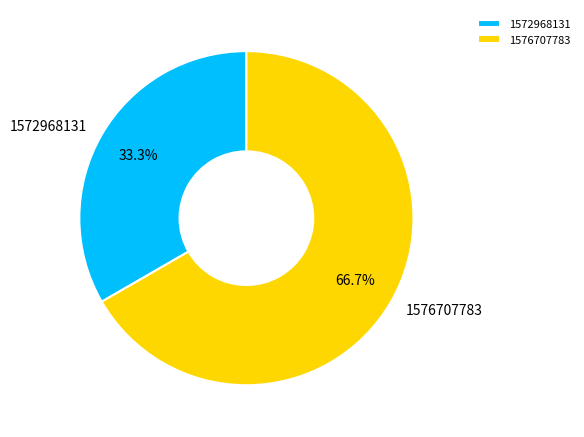

Which category has the smallest portion of the pie?

1572968131